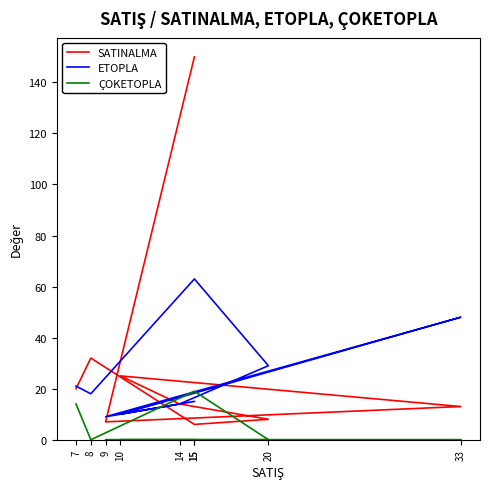

How many intersections are there between SATINALMA and ETOPLA?

4